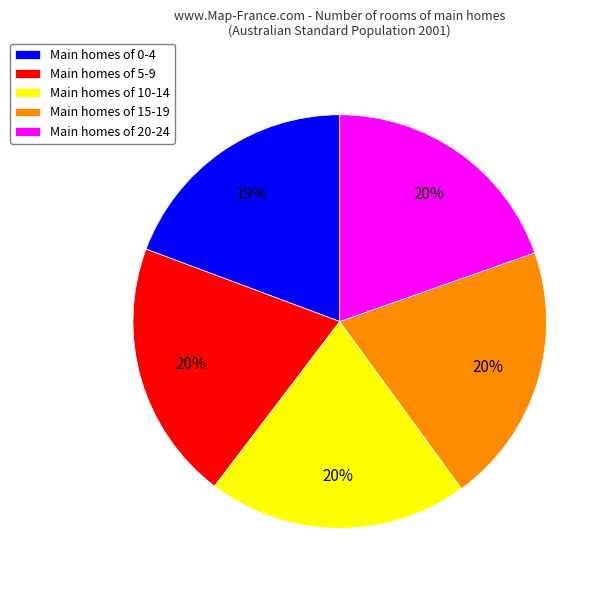

To the nearest percent, what portion does Main homes of 10-14 represent?

20%